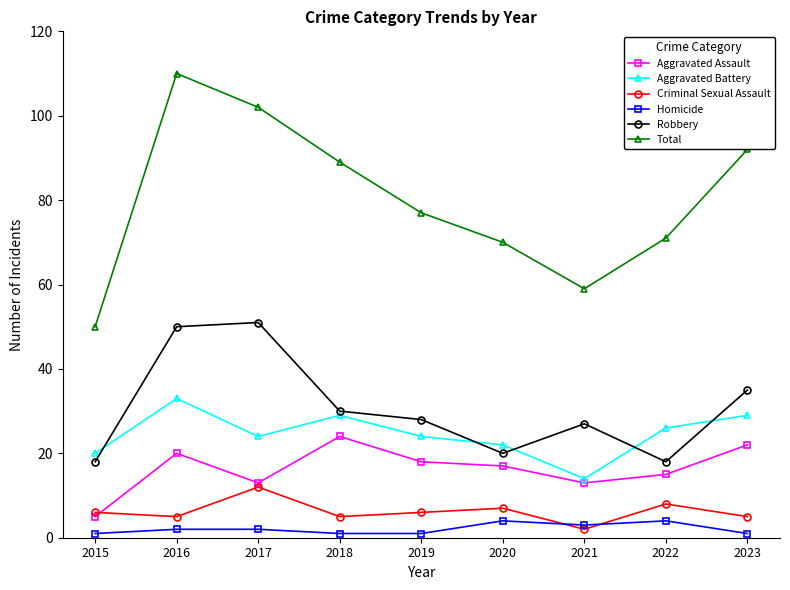

Which series has the widest spread of values?

Total